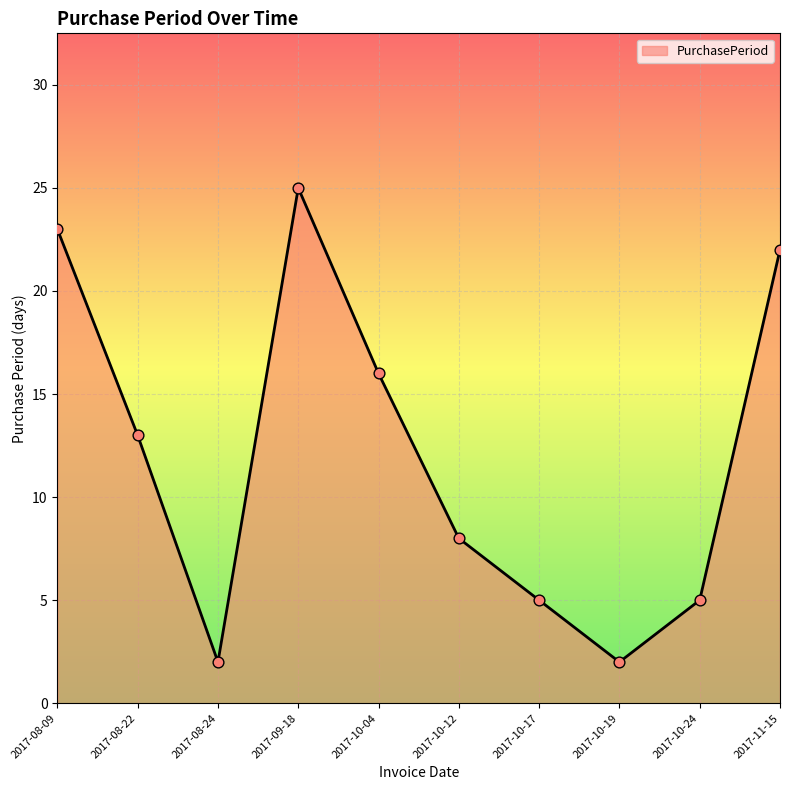

Which has a higher value, 2017-08-22 or 2017-08-09?

2017-08-09